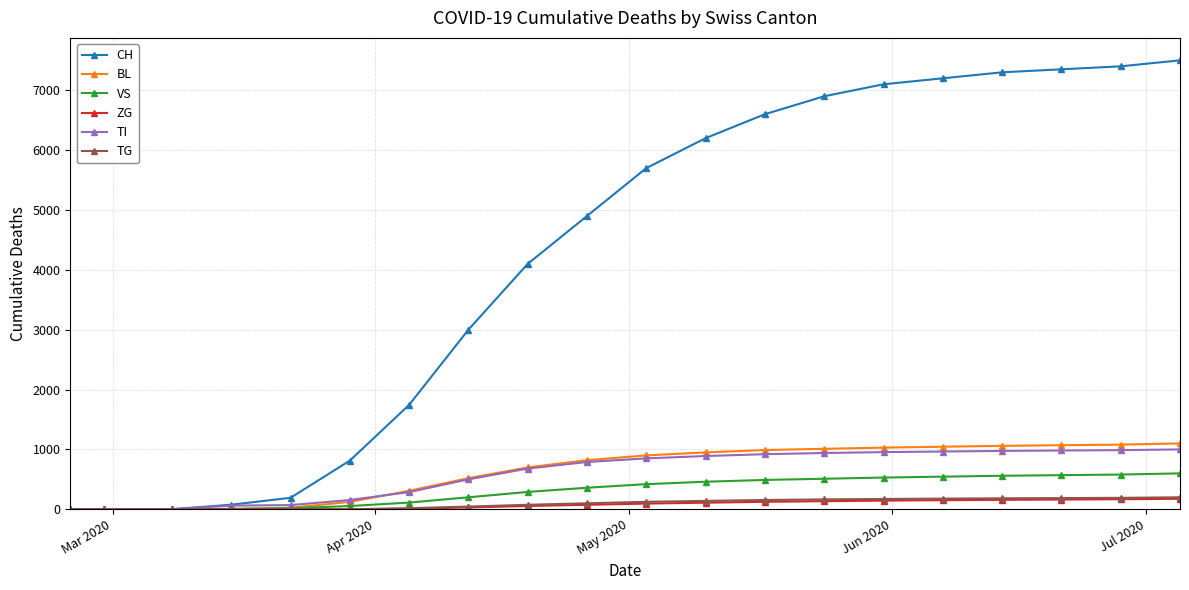

What is the maximum value shown in the chart?

7500